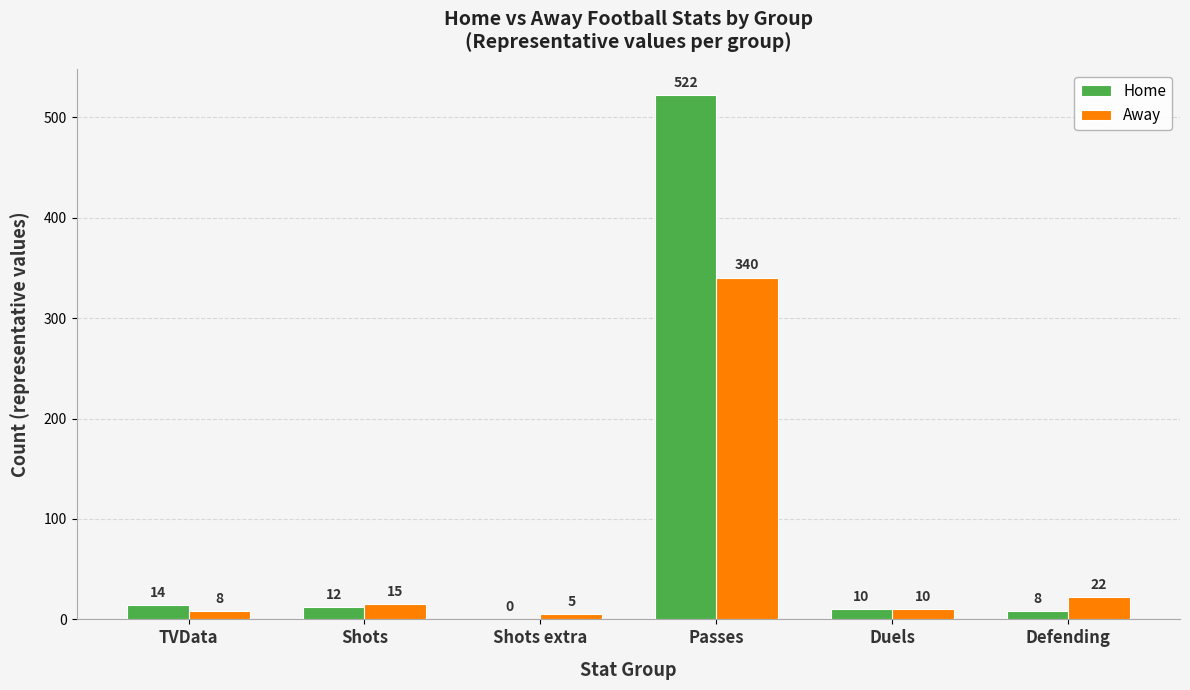

Reading left to right, transcribe all the data shown in this chart.

Home: TVData=14	Shots=12	Shots extra=0	Passes=522	Duels=10	Defending=8
Away: TVData=8	Shots=15	Shots extra=5	Passes=340	Duels=10	Defending=22